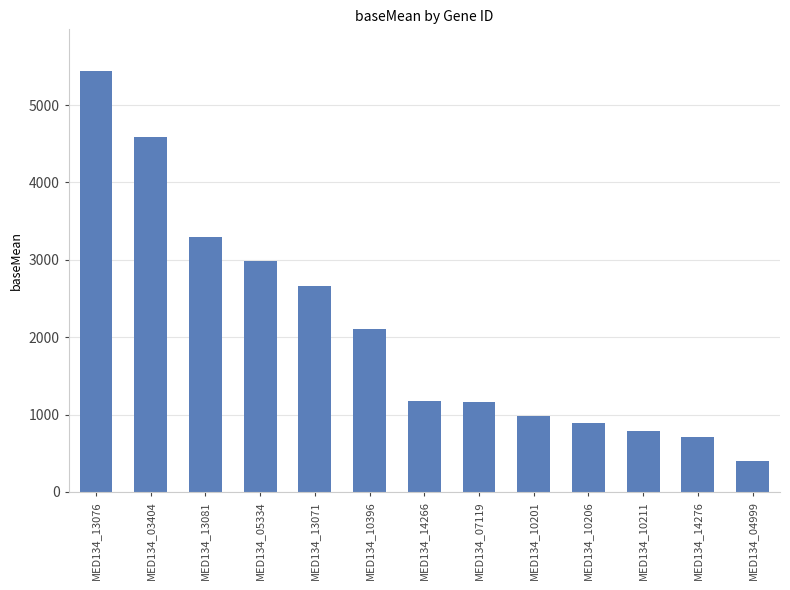

What is the change in value from MED134_10206 to MED134_04999?

-498.0